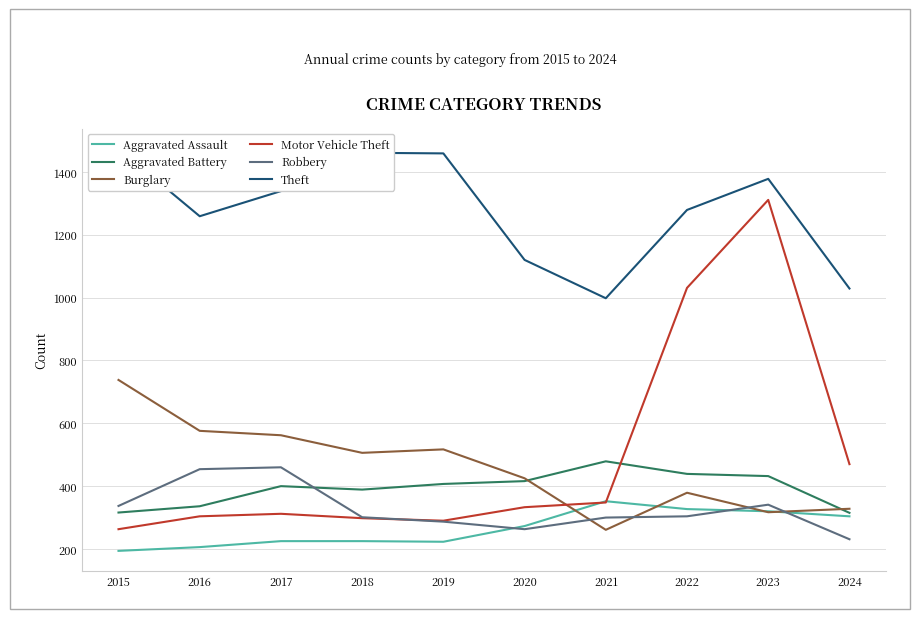

True or false: Burglary has a value of 317 at 2023.

True